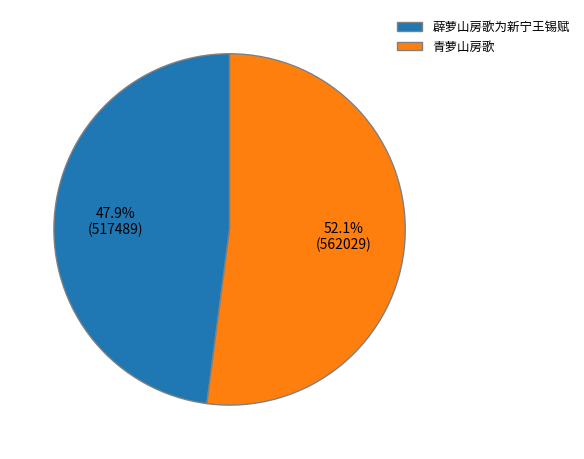

Between 青萝山房歌 and 薜萝山房歌为新宁王锡赋, which is larger?

青萝山房歌